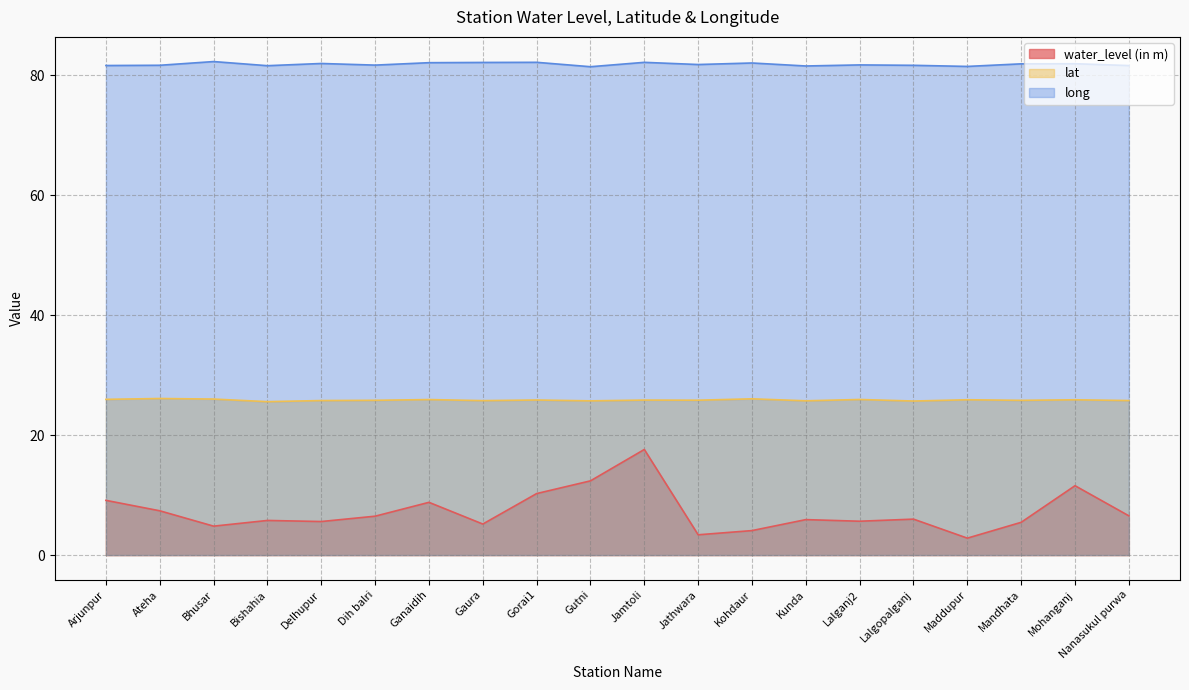

What is the difference between the long values at Kunda and Delhupur?

0.4